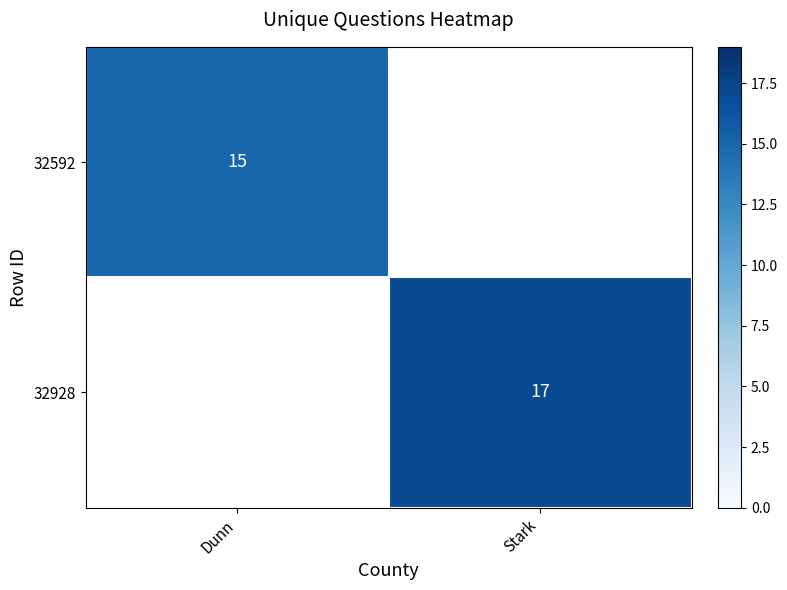

Is it true that 32592 equals 15 at Dunn?

True